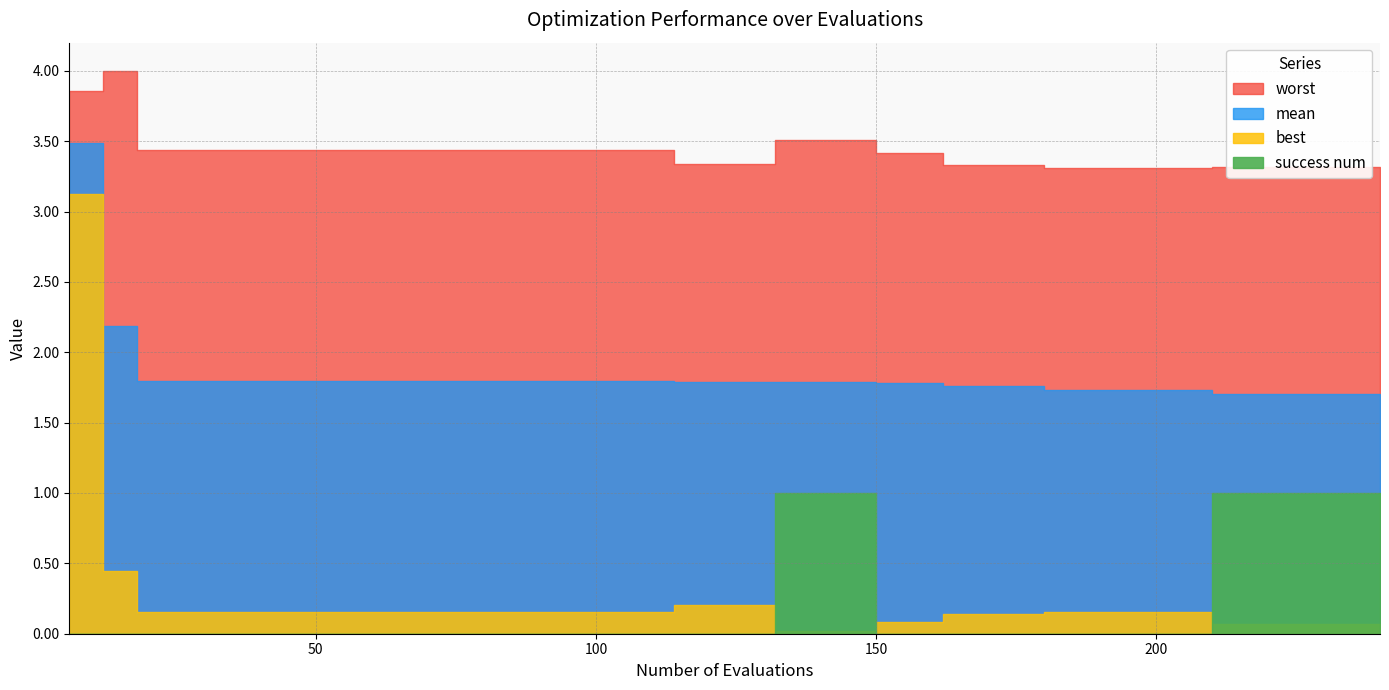

Is it true that mean equals 1.8 at 132?

True